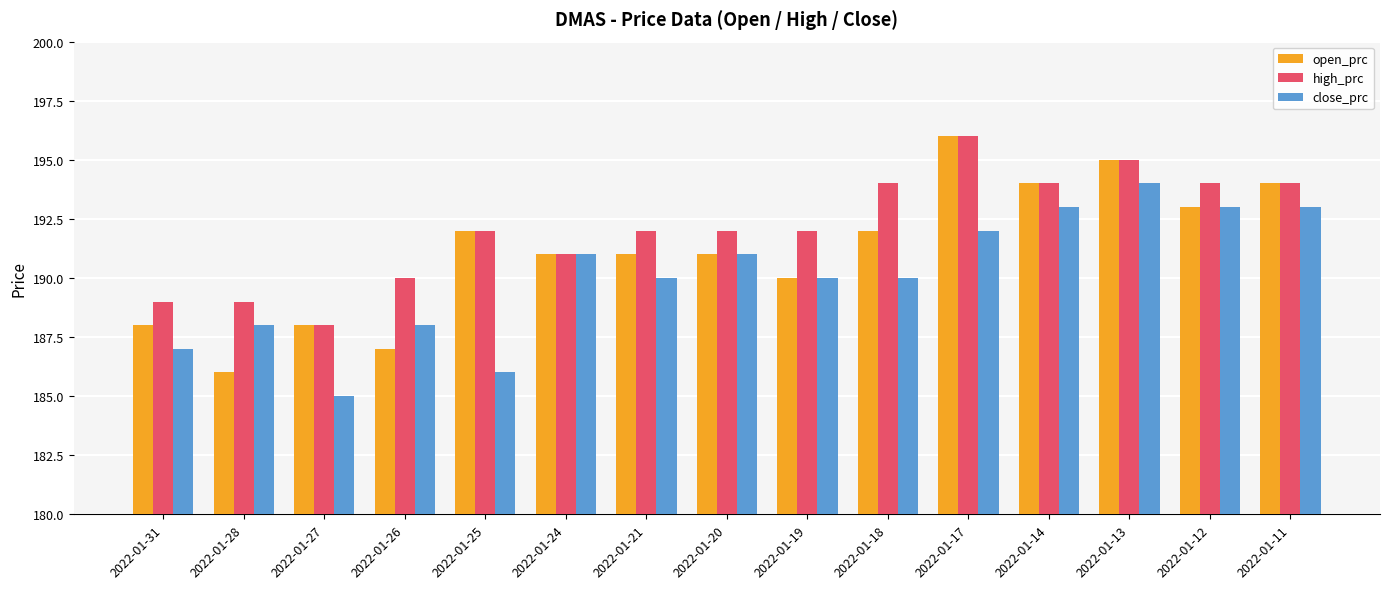

What is the average value of the close_prc series?

190